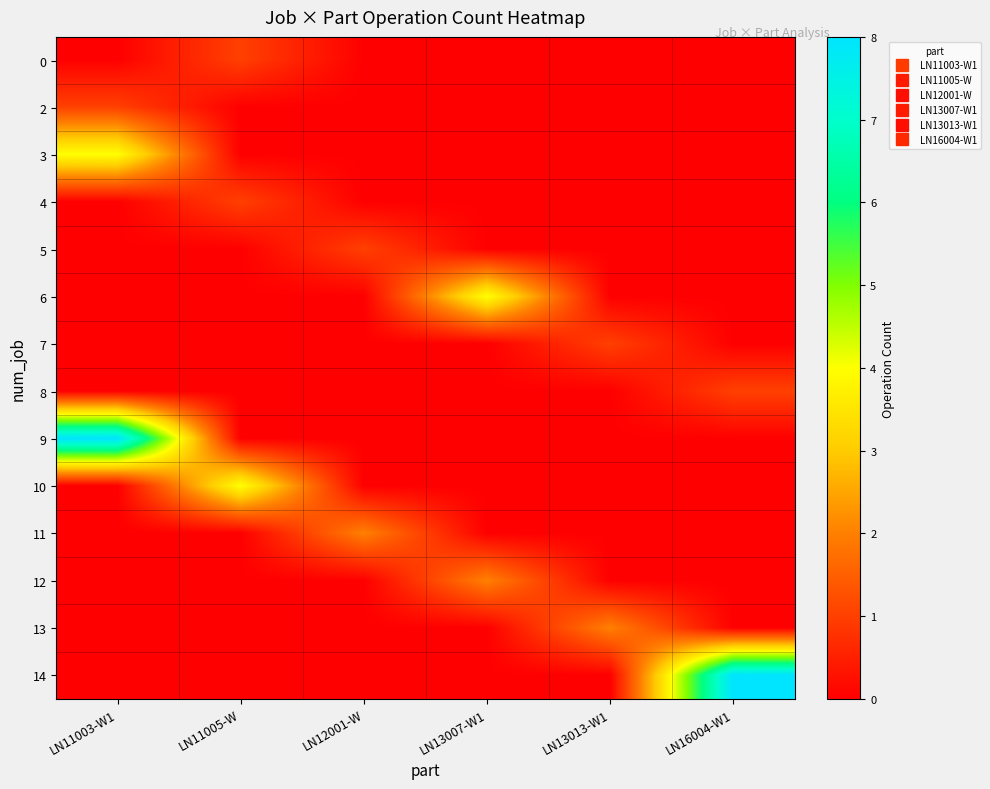

What is the spread (max minus min) of values at LN13013-W1?

2